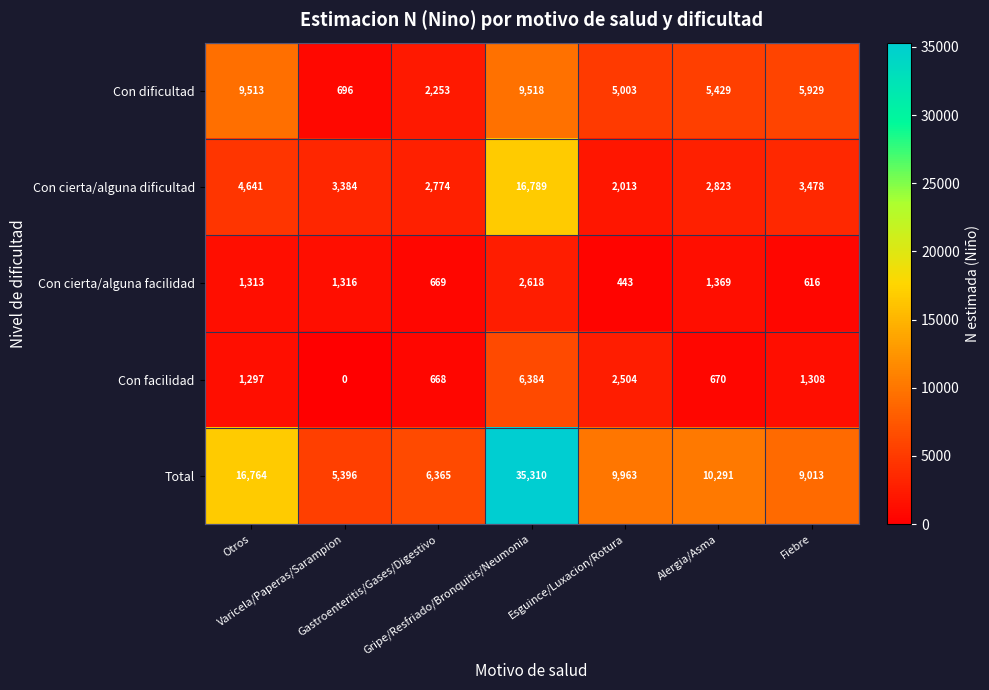

What is the difference between the maximum and minimum values in the Con cierta/alguna dificultad series?

14776